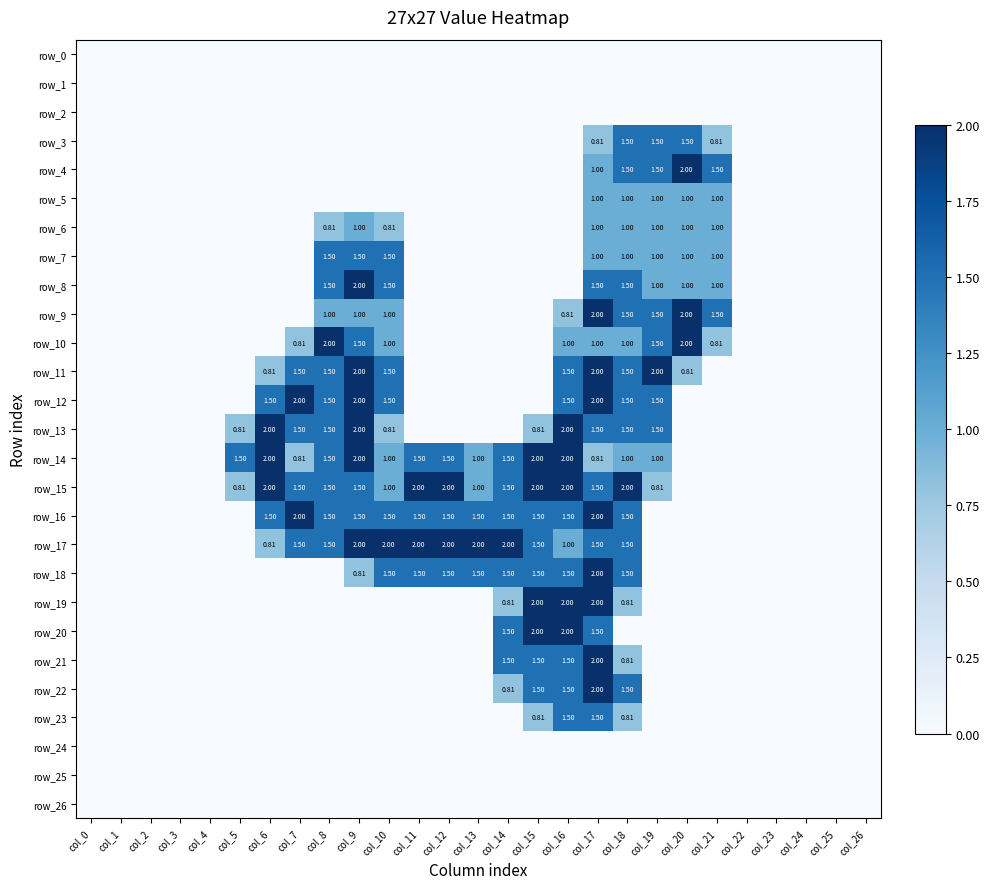

Count the row_6 values in the range 0 to 1.

27